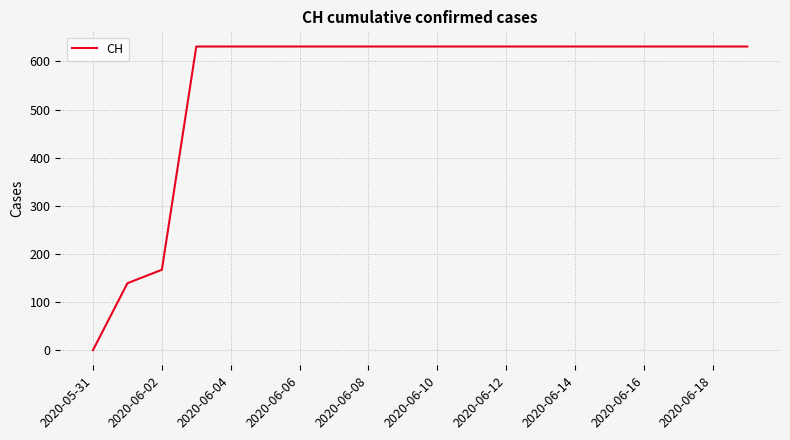

What is the greatest value displayed?

631